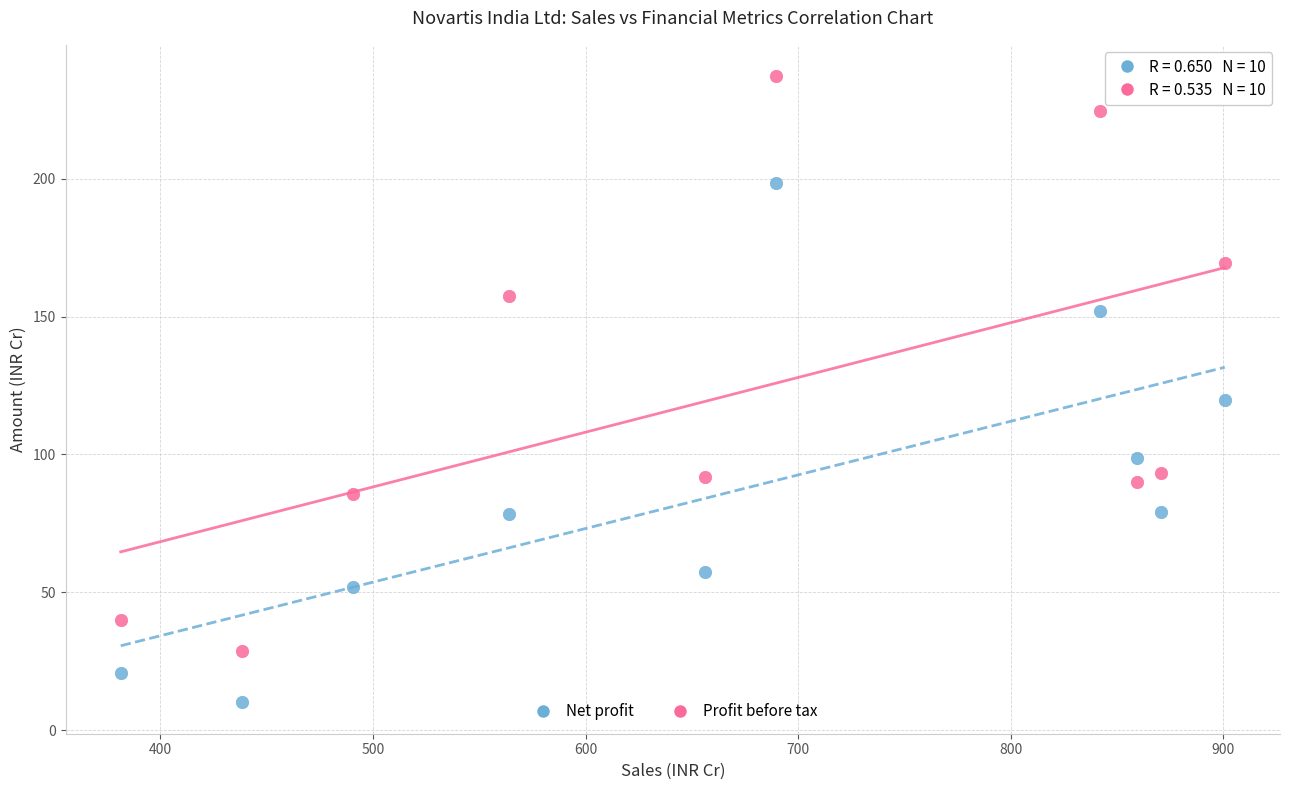

What are all the series names shown in the legend?

Net profit, Profit before tax